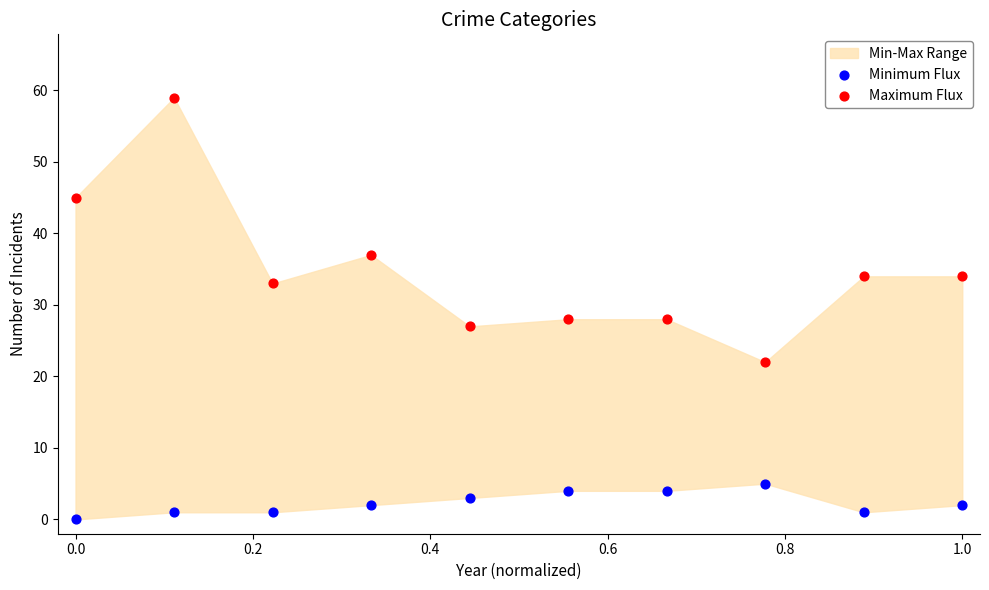

Which series reaches the minimum Y coordinate?

Minimum Flux